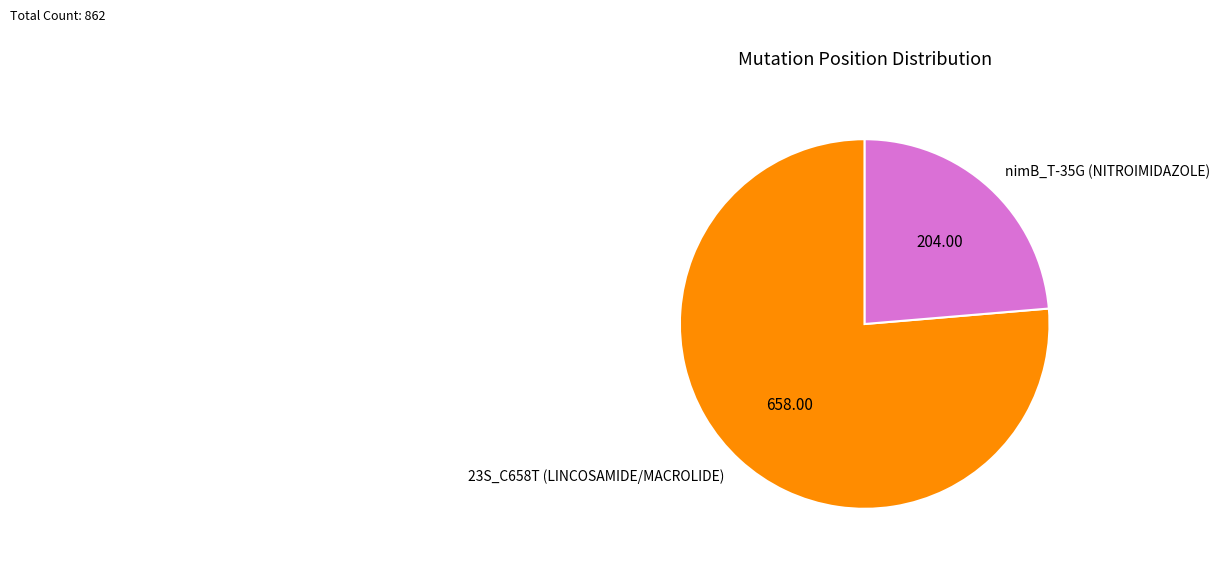

Which category accounts for the majority?

23S_C658T (LINCOSAMIDE/MACROLIDE)